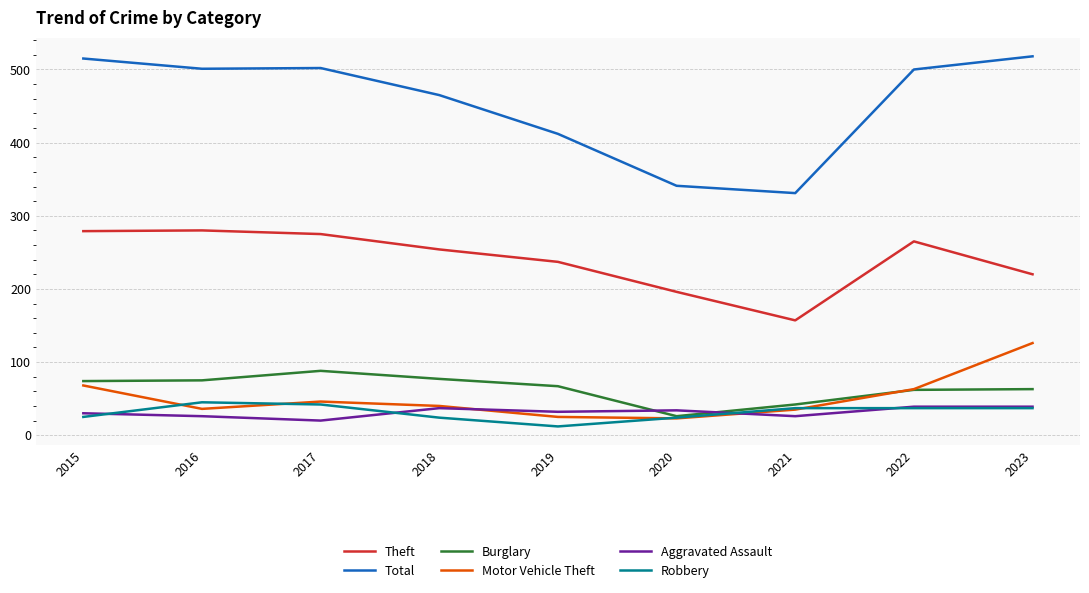

What is the difference between the highest and lowest values at 2020?

318